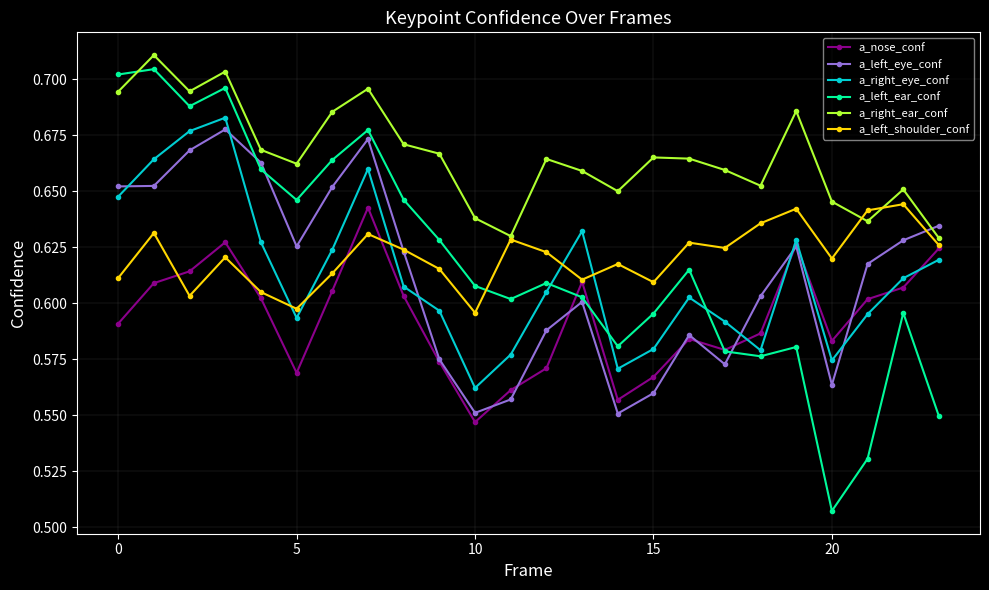

How many interior local valleys does the a_right_eye_conf series have?

5